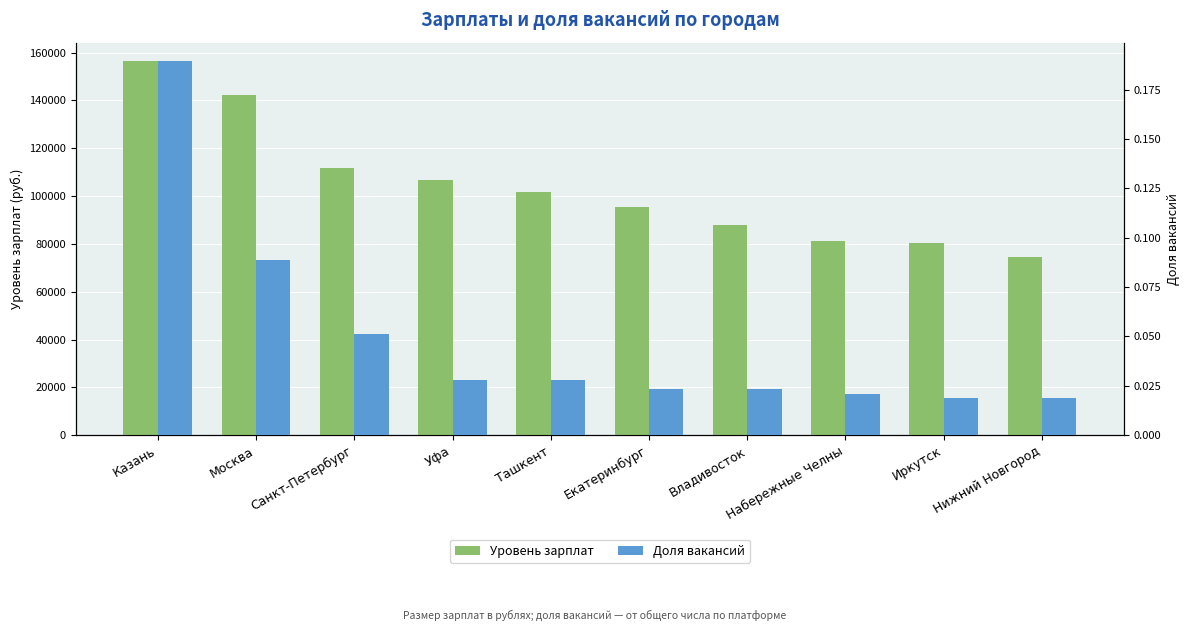

List the series in order of their overall mean, highest first.

Уровень зарплат, Доля вакансий